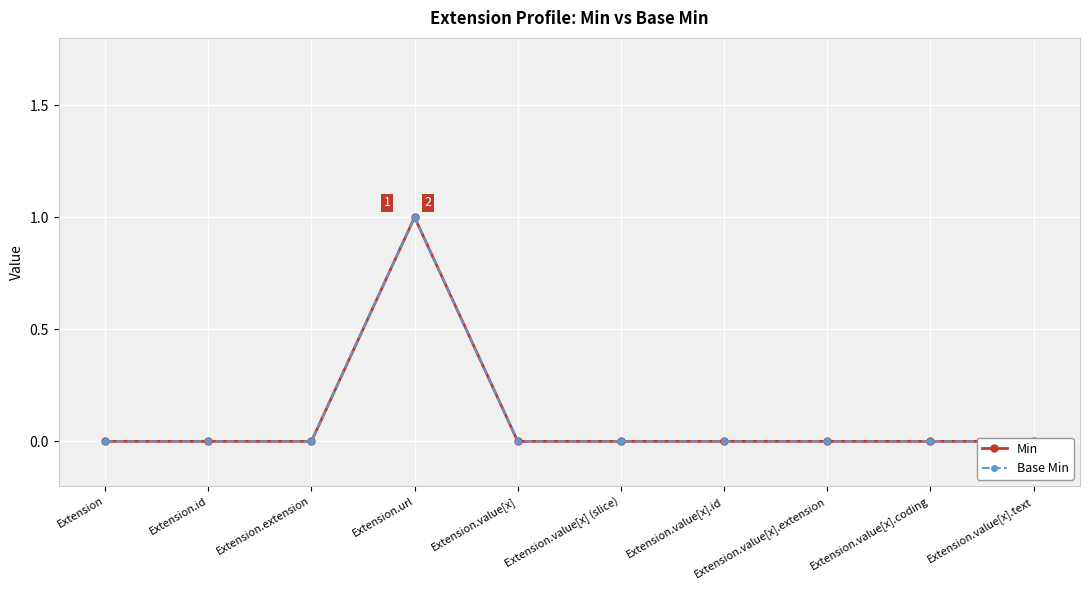

What are all the series names shown in the legend?

Min, Base Min